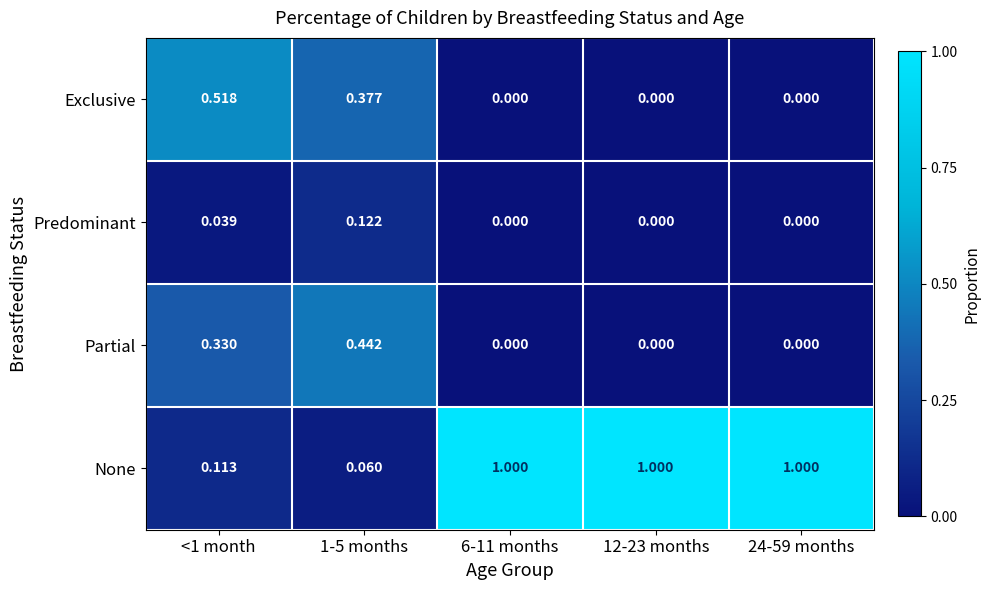

Rank the series at 1-5 months from highest to lowest value.

Partial, Exclusive, Predominant, None